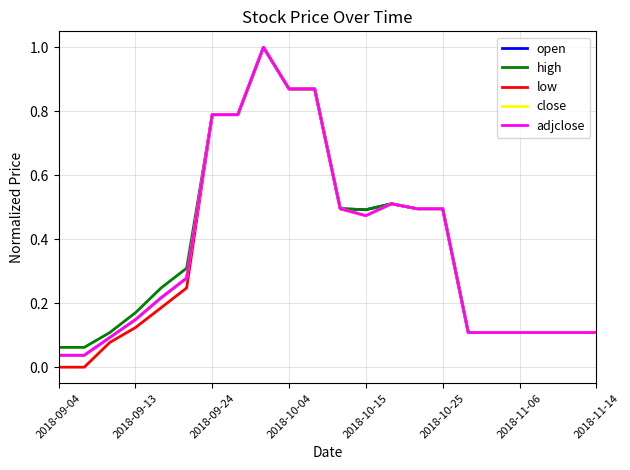

Reading left to right, what are all the values shown in this chart?

open: 0.0	0.0	0.1	0.1	0.2	0.3	0.8	0.8	1.0	0.9	0.9	0.5	0.5	0.5	0.5	0.5	0.1	0.1	0.1	0.1	0.1	0.1
high: 0.1	0.1	0.1	0.2	0.2	0.3	0.8	0.8	1.0	0.9	0.9	0.5	0.5	0.5	0.5	0.5	0.1	0.1	0.1	0.1	0.1	0.1
low: 0.0	0.0	0.1	0.1	0.2	0.2	0.8	0.8	1.0	0.9	0.9	0.5	0.5	0.5	0.5	0.5	0.1	0.1	0.1	0.1	0.1	0.1
close: 0.0	0.0	0.1	0.1	0.2	0.3	0.8	0.8	1.0	0.9	0.9	0.5	0.5	0.5	0.5	0.5	0.1	0.1	0.1	0.1	0.1	0.1
adjclose: 0.0	0.0	0.1	0.1	0.2	0.3	0.8	0.8	1.0	0.9	0.9	0.5	0.5	0.5	0.5	0.5	0.1	0.1	0.1	0.1	0.1	0.1